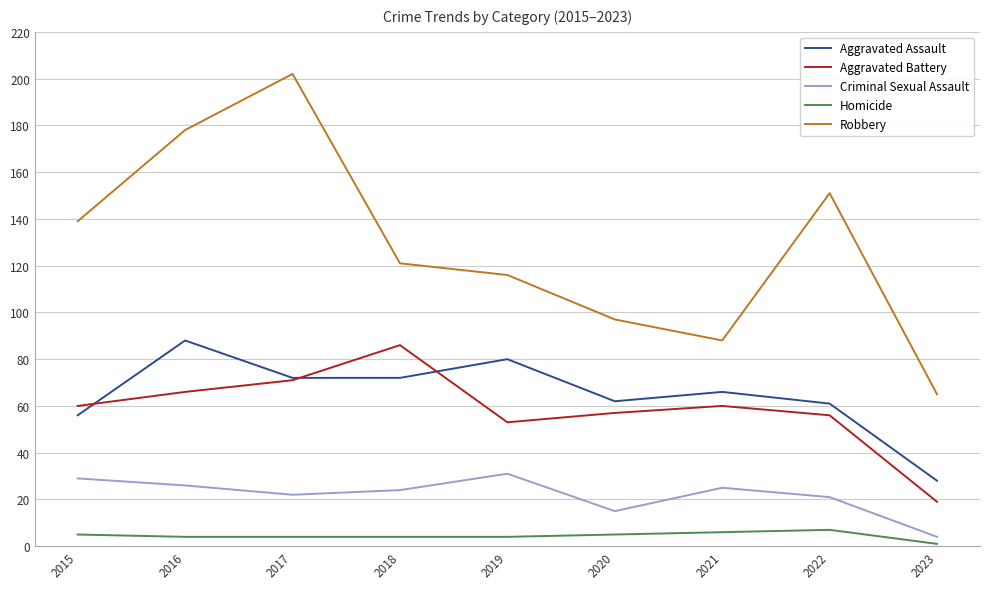

The Aggravated Assault series shows 23 at 2019. True or false?

False